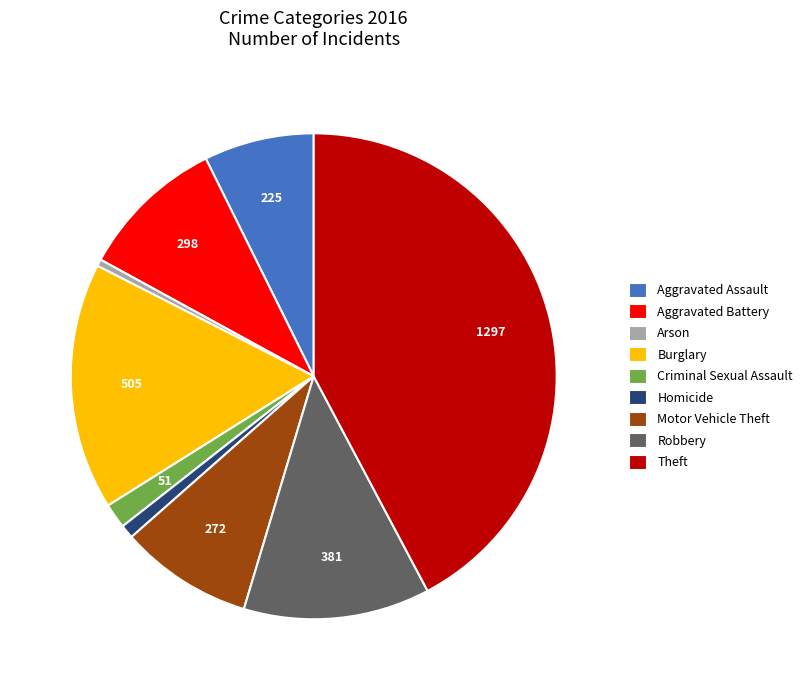

Do Robbery and Burglary together represent more than half of the pie?

No